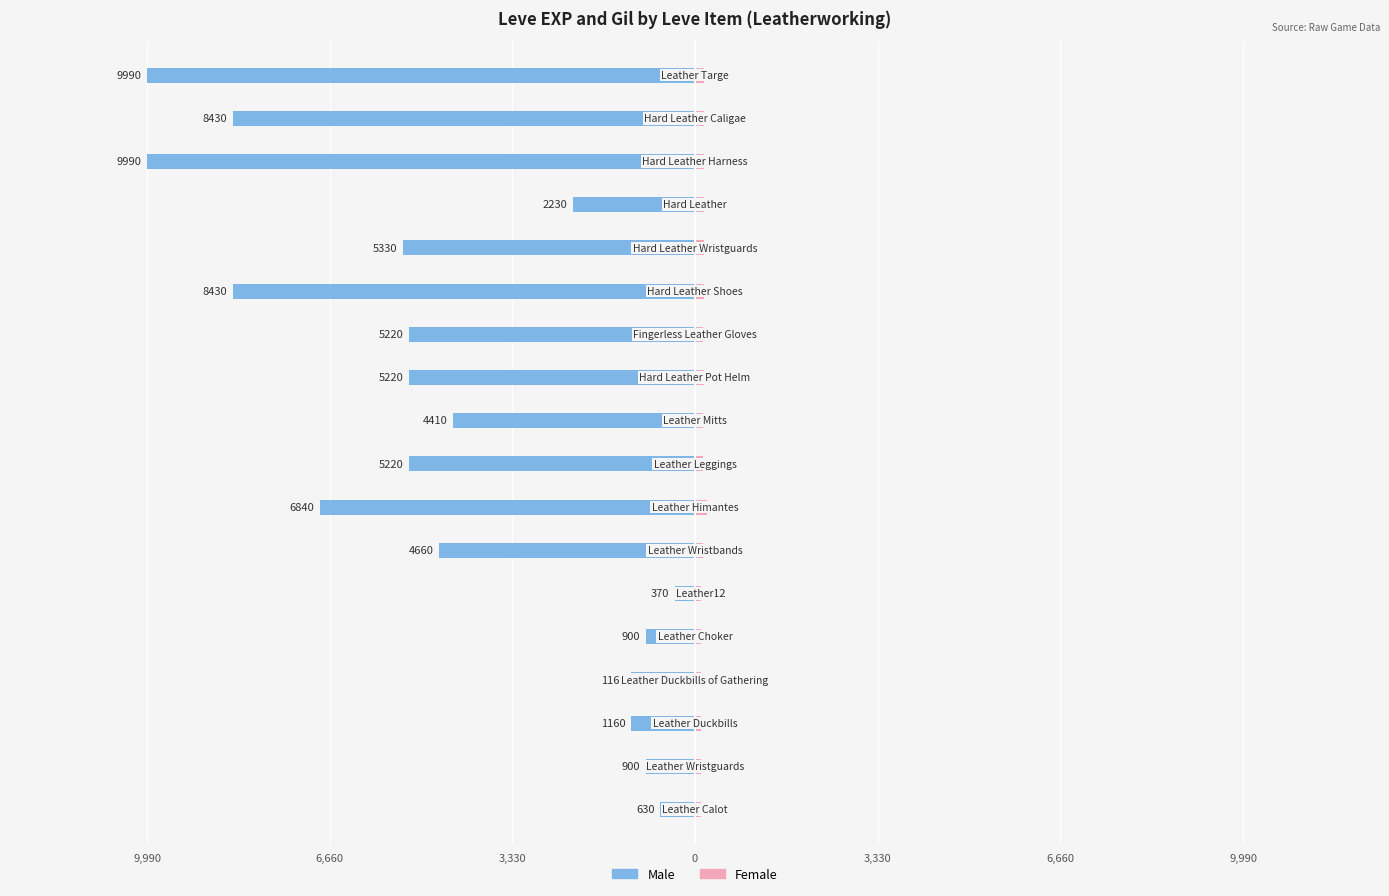

Reading left to right, extract all data points from this chart.

Male: -630	-900	-1160	-1160	-900	-370	-4660	-6840	-5220	-4410	-5220	-5220	-8430	-5330	-2230	-9990	-8430	-9990
Female: 112	112	113	113	112	112	140	224	140	140	170	140	172	170	170	170	172	170